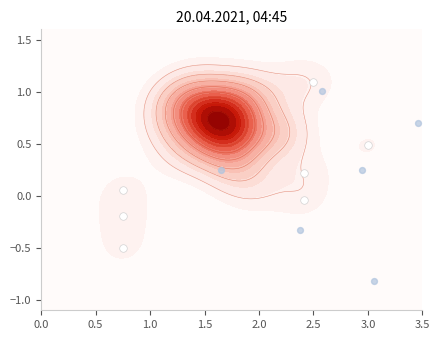

Count the number of data series in this chart.

1